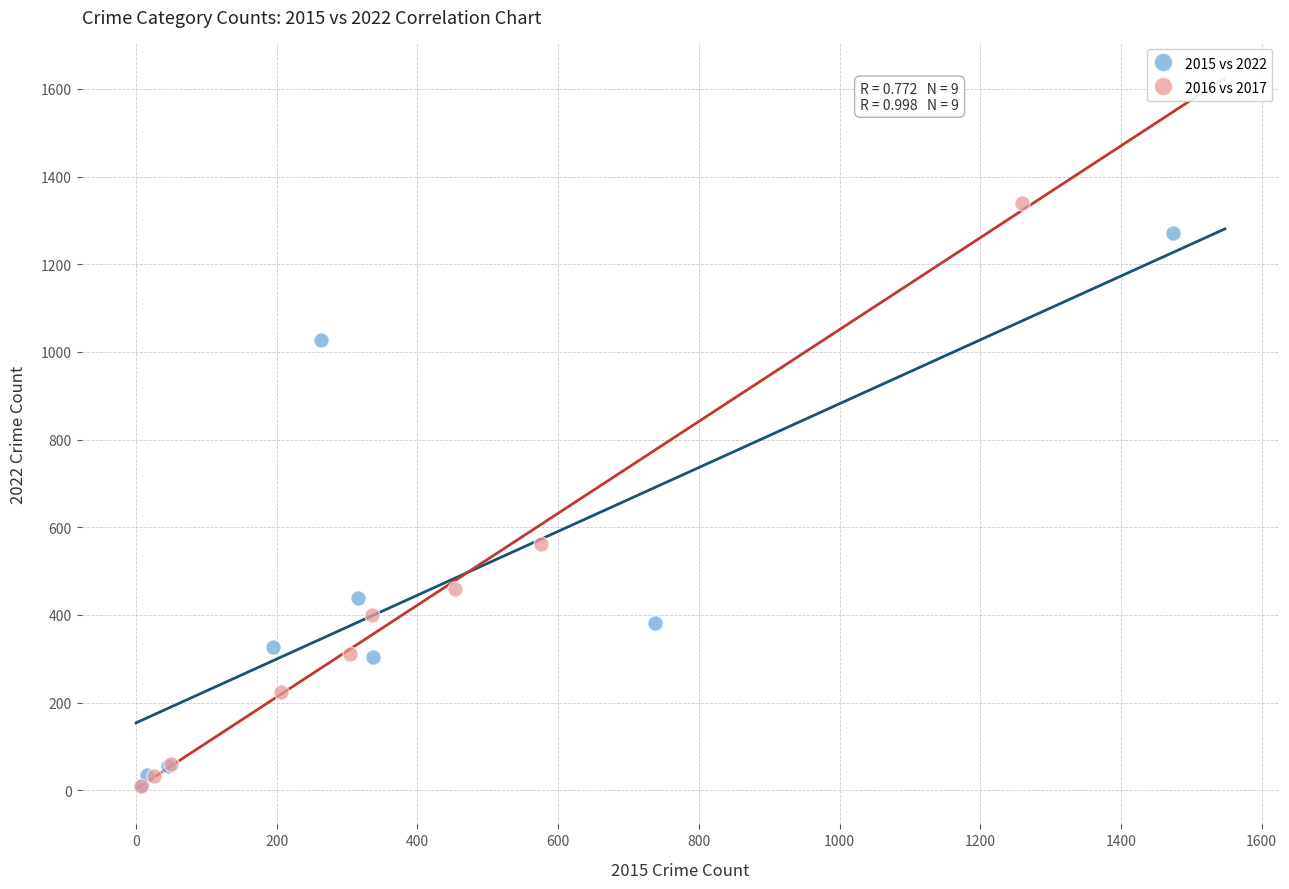

Which series has the largest Y range (max minus min)?

2016 vs 2017